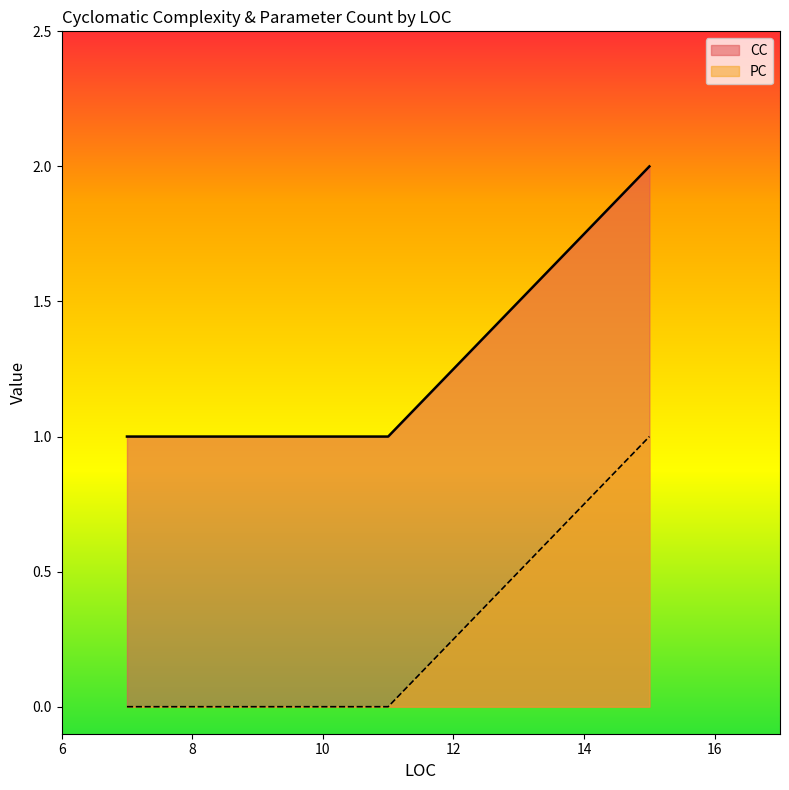

What position from the right is 11?

4